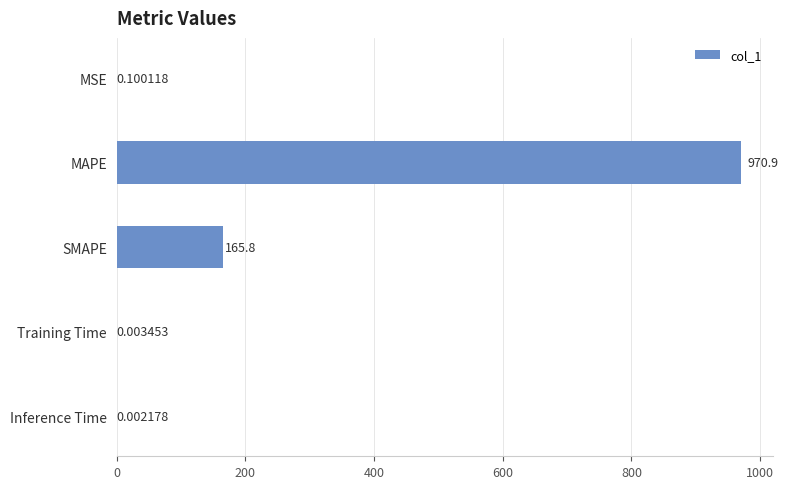

At which category does the chart reach its peak across all series?

MAPE